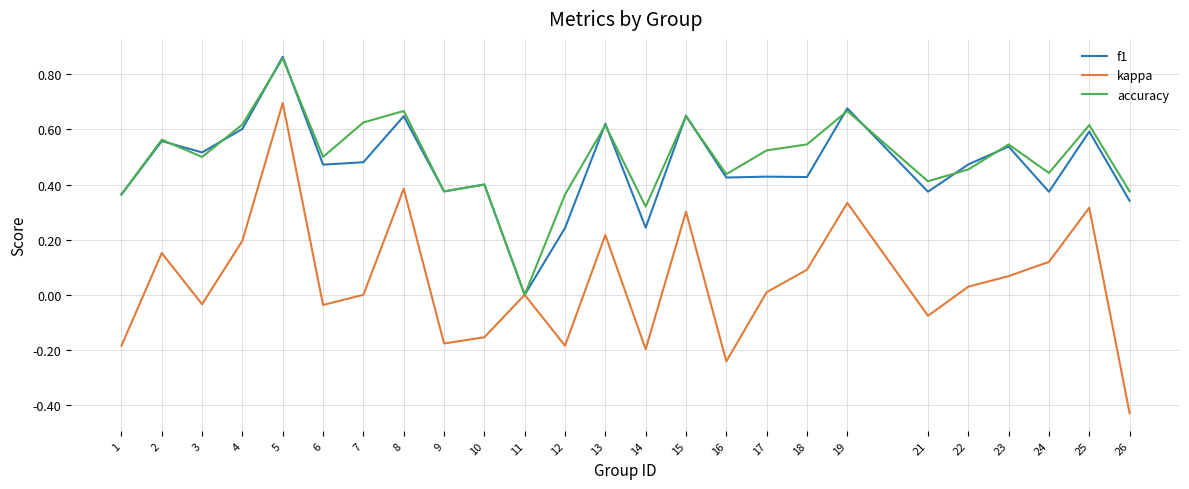

Which series has the largest range (max minus min)?

kappa